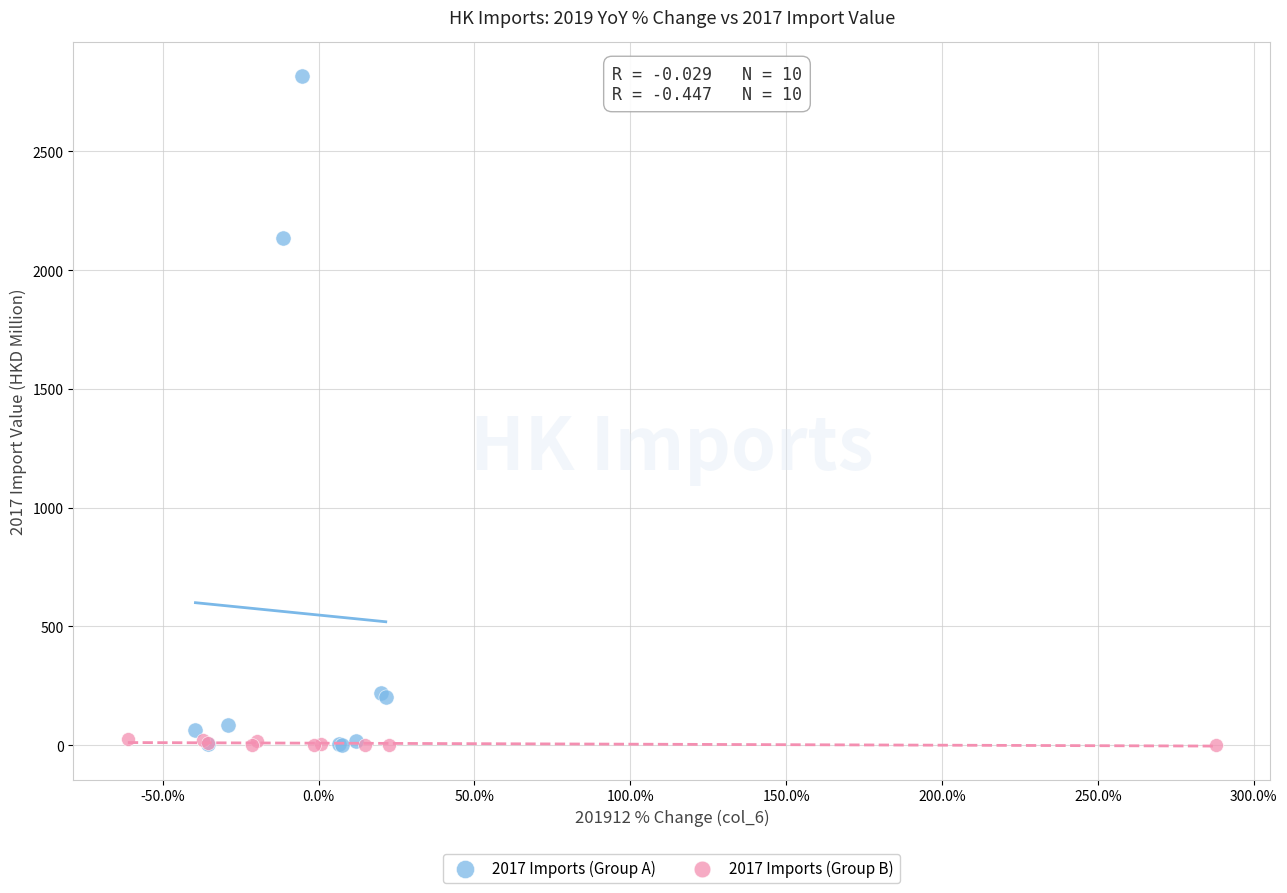

Which series reaches the maximum Y coordinate?

2017 Imports (Group A)